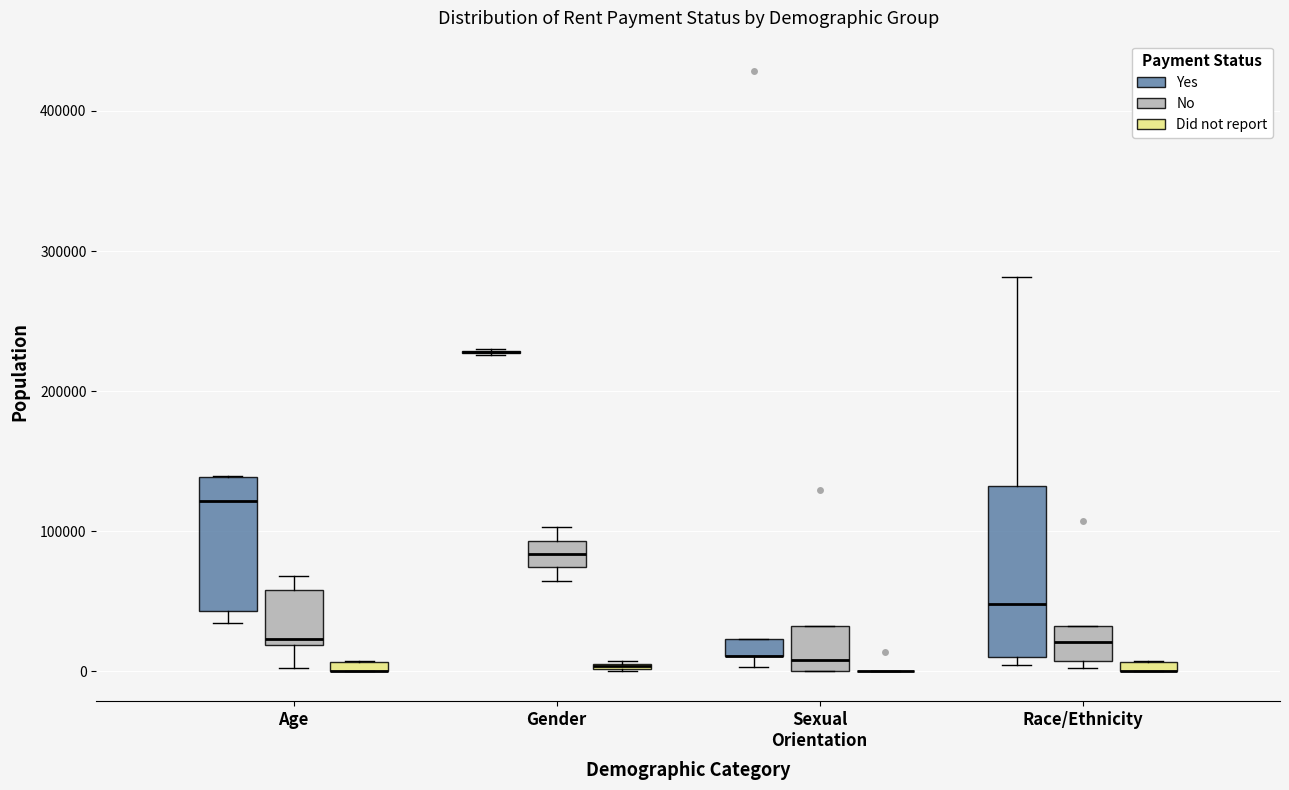

Which box is the tallest, from its lower edge to its upper edge?

Race/Ethnicity (Yes)